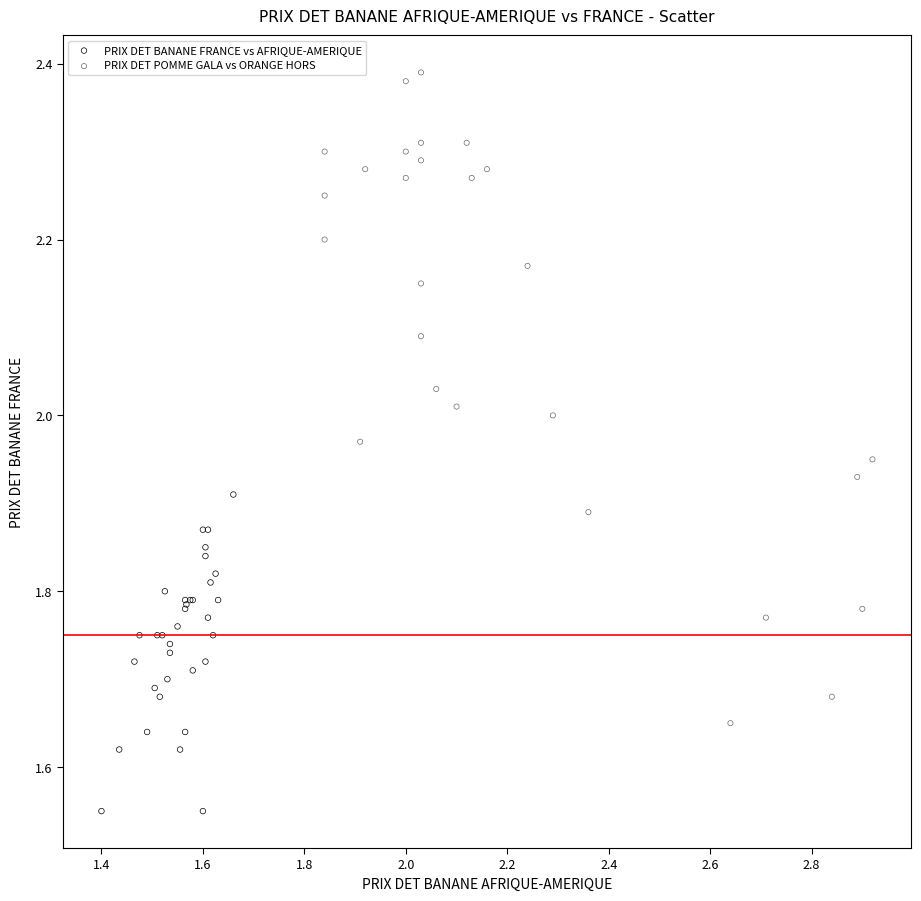

Which series has the widest spread of Y values?

PRIX DET POMME GALA vs ORANGE HORS